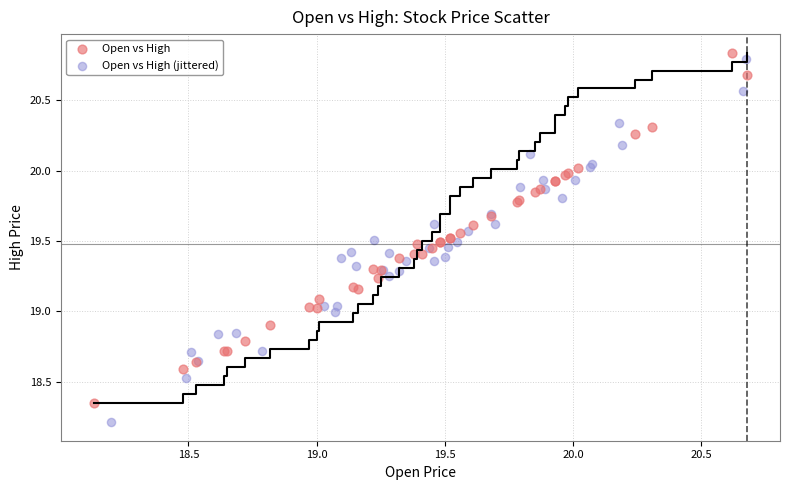

Which series has the widest spread of Y values?

Open vs High (jittered)